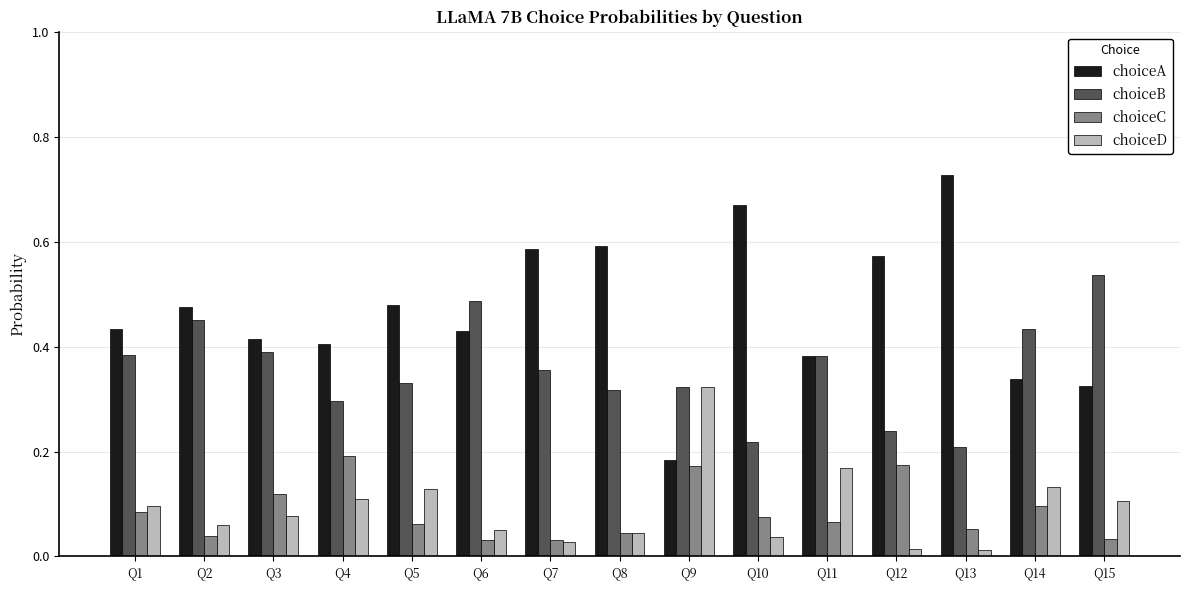

Is the value of choiceD at Q7 greater than the value of choiceB at Q10?

No